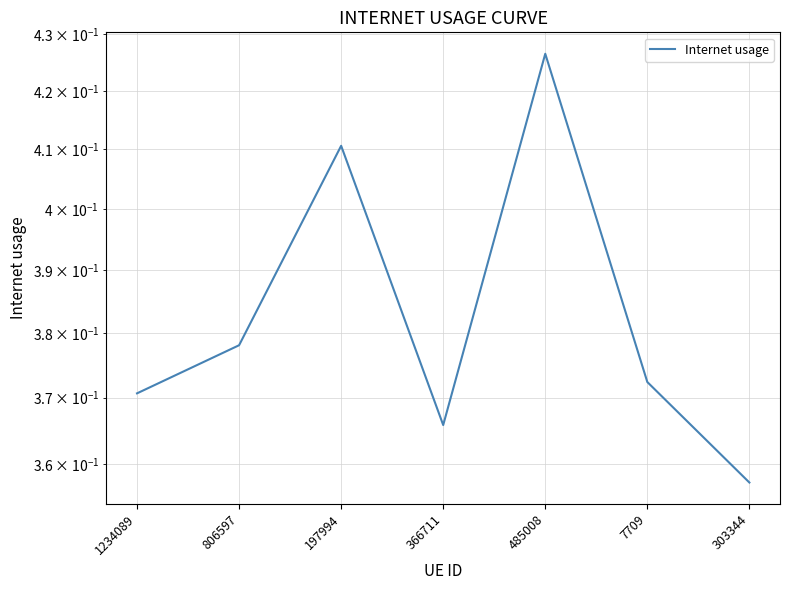

What is the greatest value displayed?

0.4